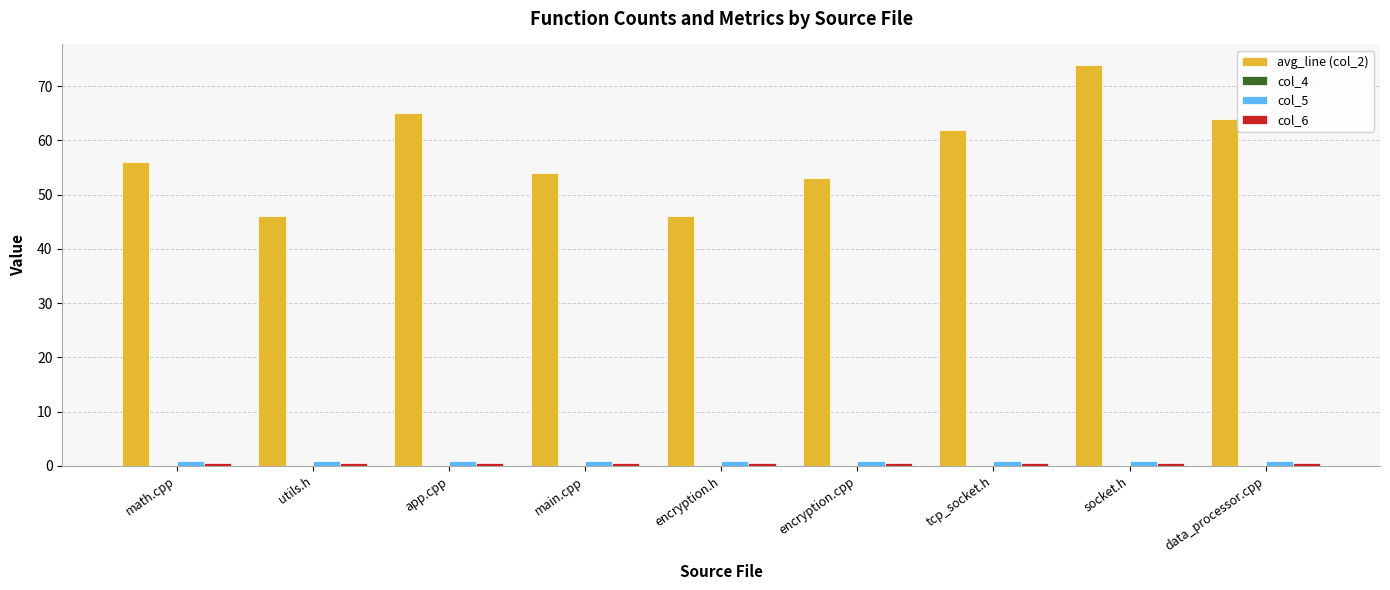

How many groups of bars are there?

9